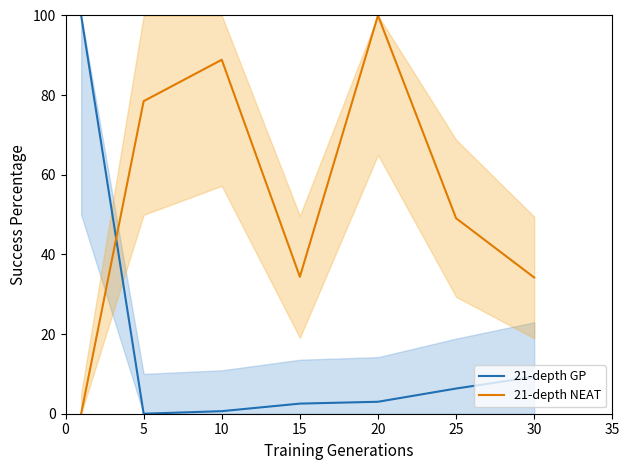

What are all the series names shown in the legend?

21-depth GP, 21-depth NEAT